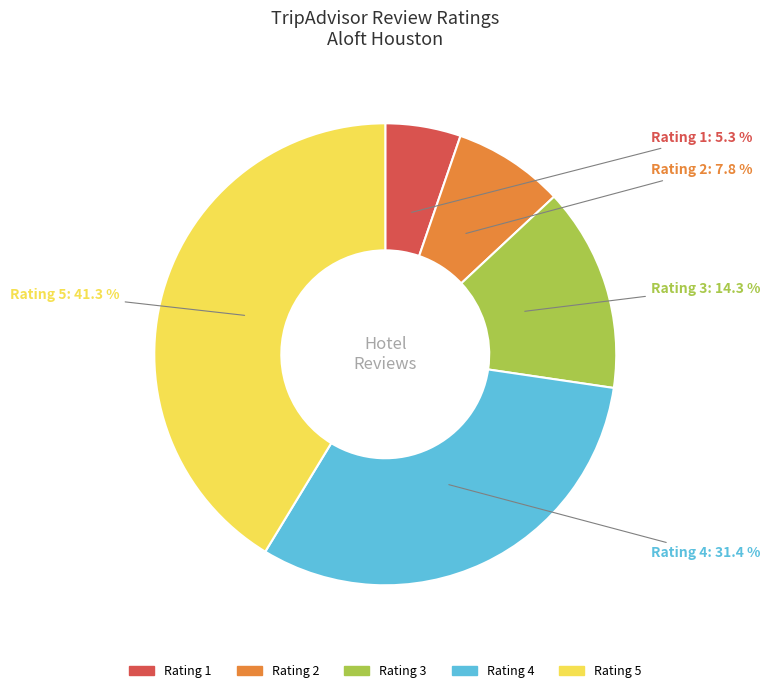

Is there a majority slice in this chart?

No